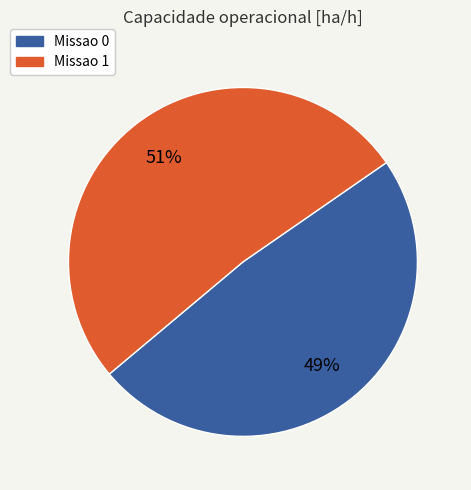

Which category accounts for the majority?

Missao 1